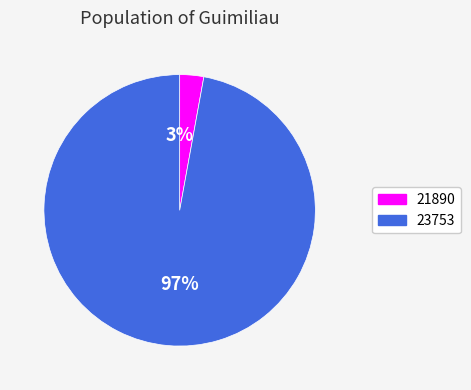

The 21890 slice represents 3% of the pie. True or false?

True